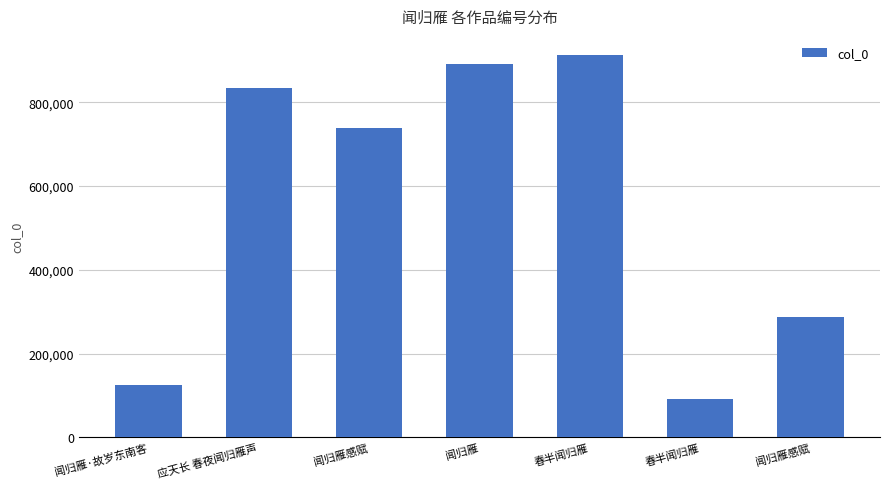

Reading left to right, list all the values displayed in this chart.

124707	834251	739355	892729	913054	91871	286420